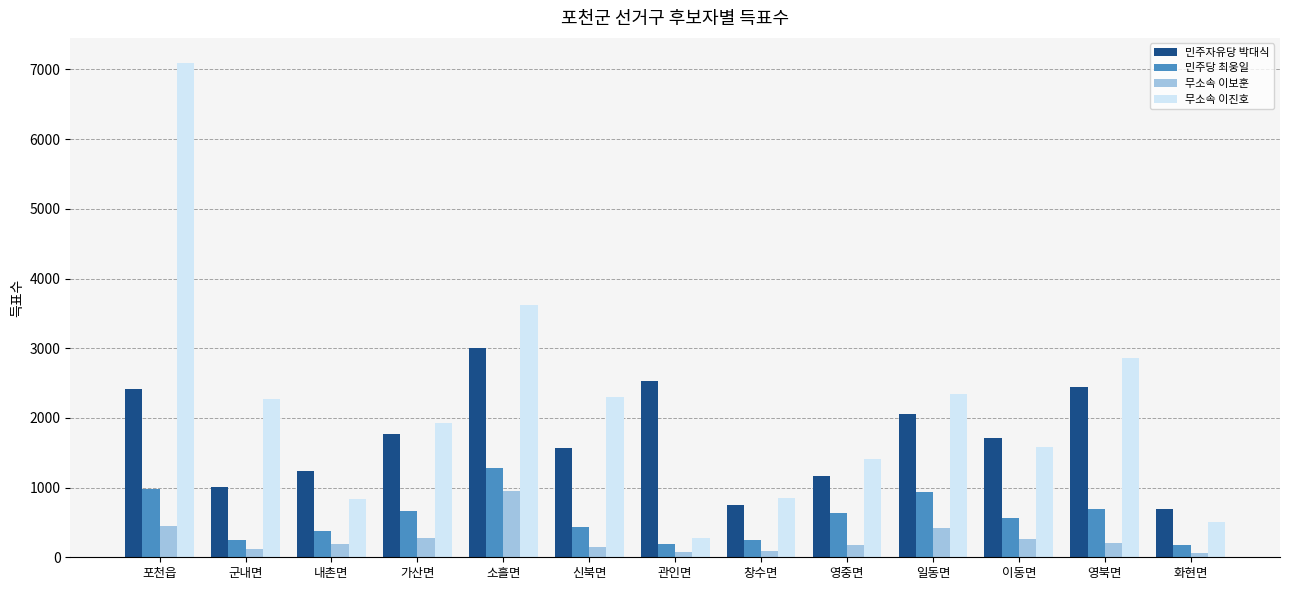

Is it true that 무소속 이진호 equals 4765 at 소흘면?

False